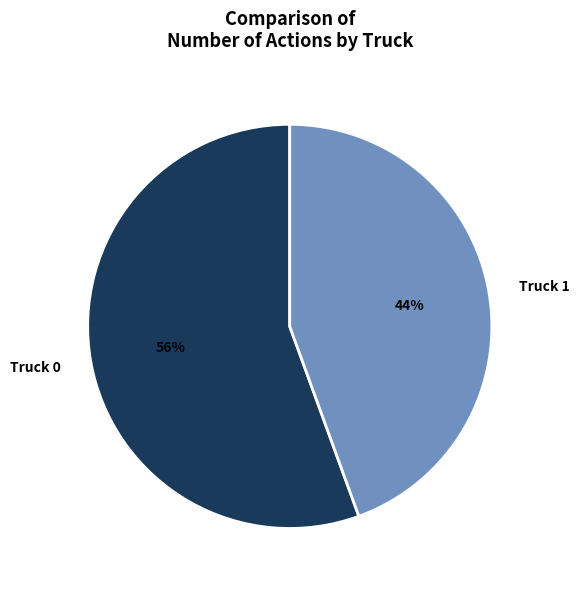

Rank the categories by value from highest to lowest.

Truck 0, Truck 1